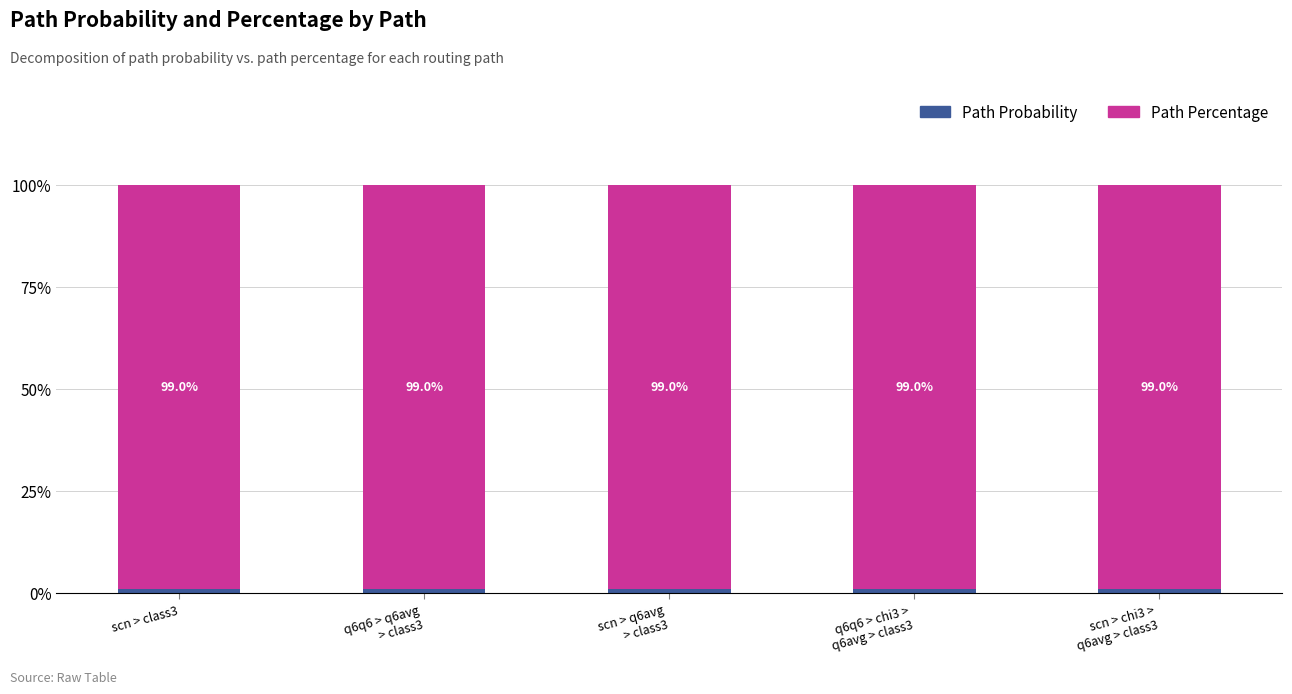

At how many categories does at least one series exceed 88?

5